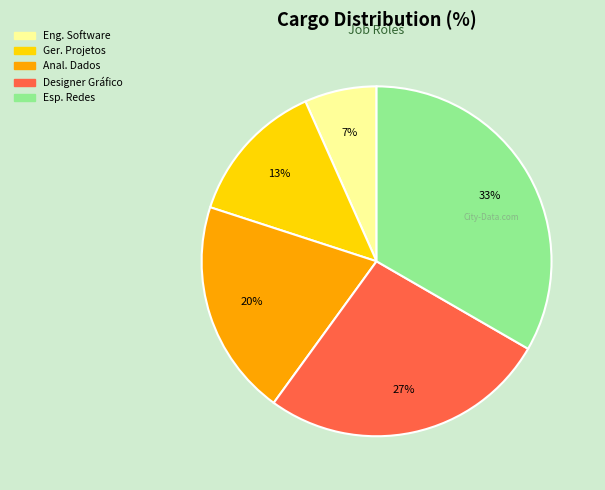

To the nearest percent, what is the average slice percentage?

20%